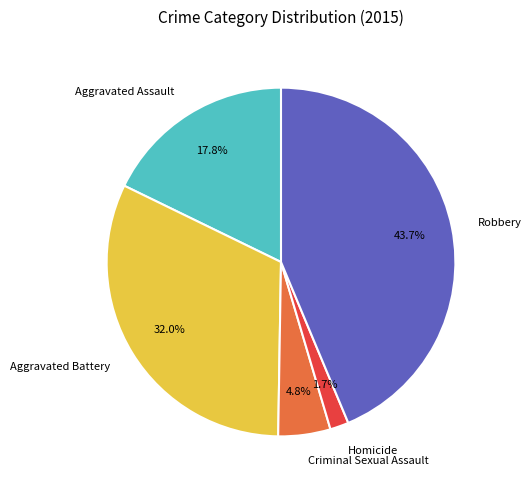

Does any single category account for the majority?

No